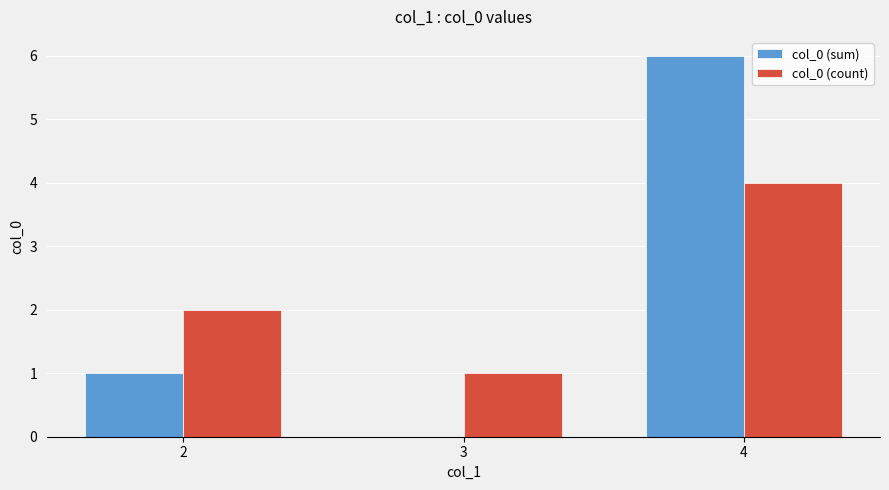

Is it true that col_0 (count) equals 4 at 4?

True